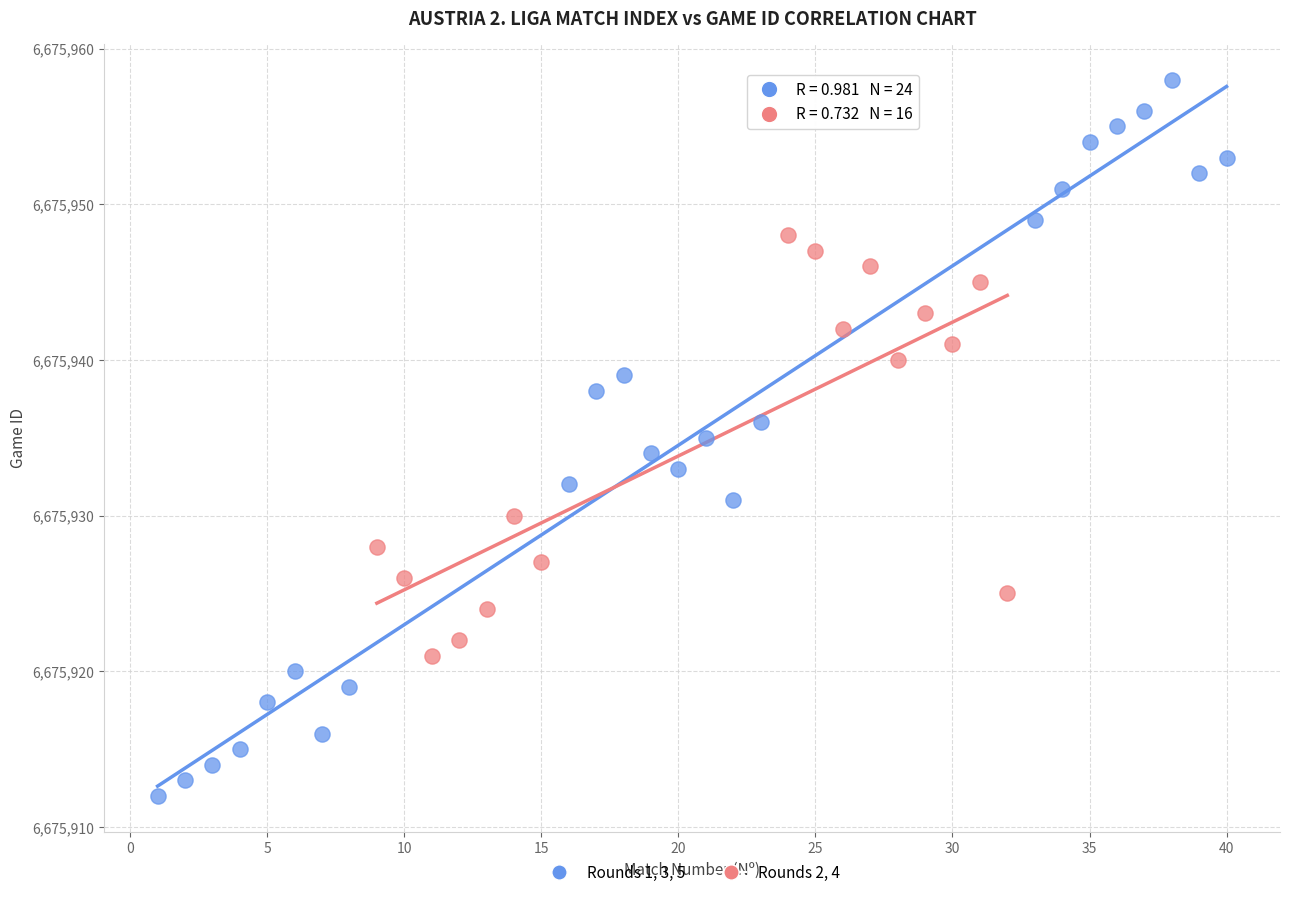

Which series contains the lowest Y value?

Rounds 1, 3, 5